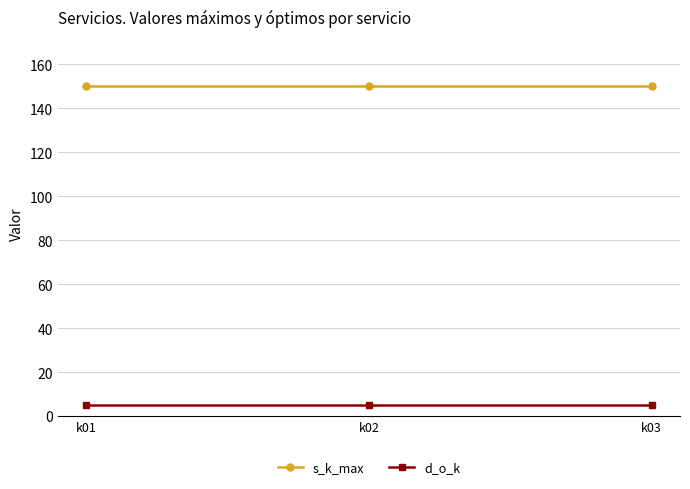

How many lines are shown in the chart?

2